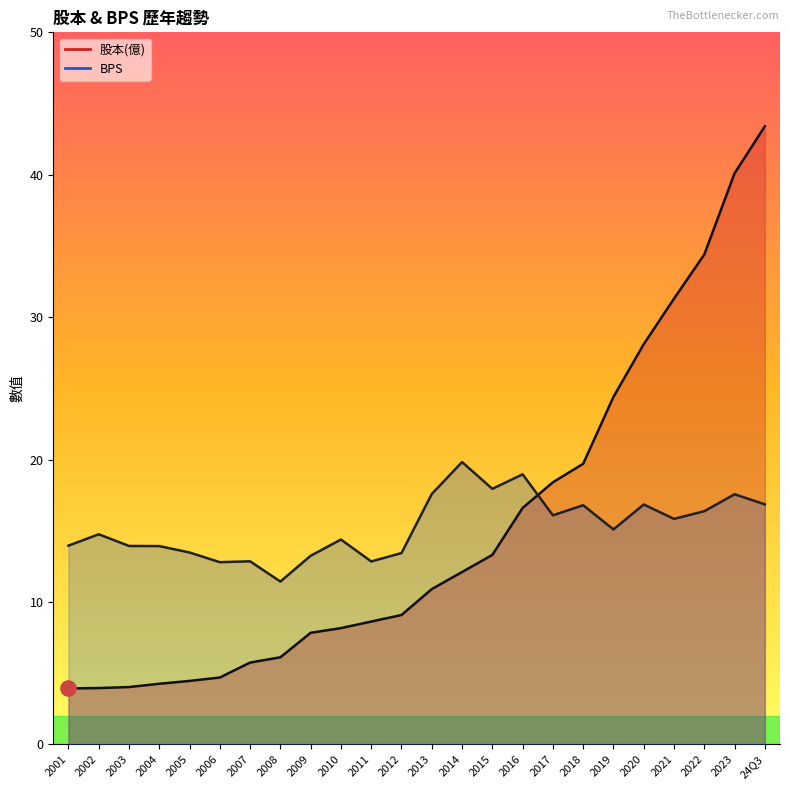

Which series contains the highest Y value?

股本(億)